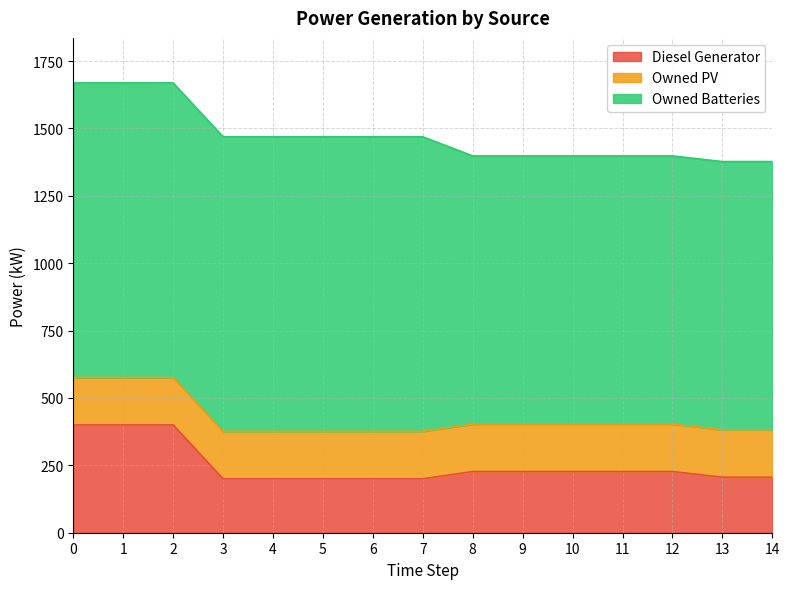

How many lines are shown in the chart?

3